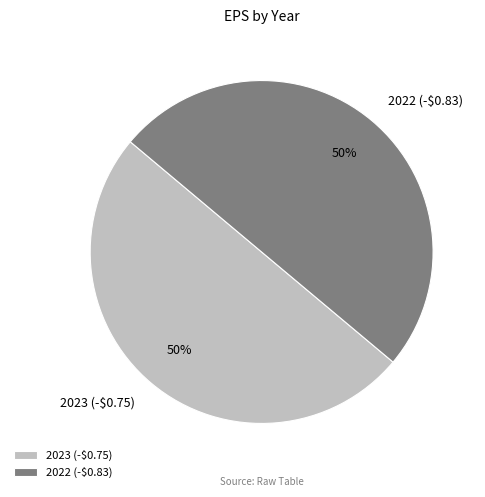

How many slices are in this pie chart?

2